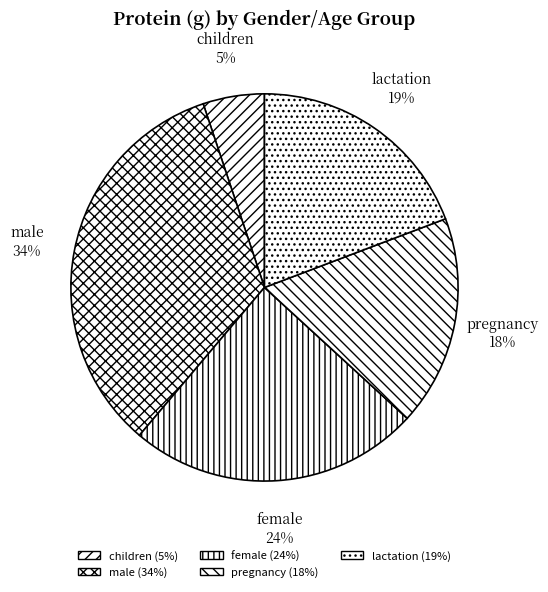

To the nearest percent, what percentage of the pie is children?

5%